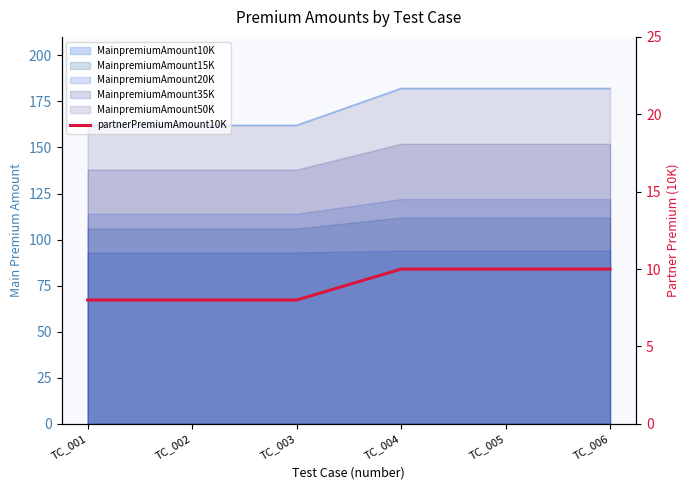

Count the values in the range 8 to 10.

6